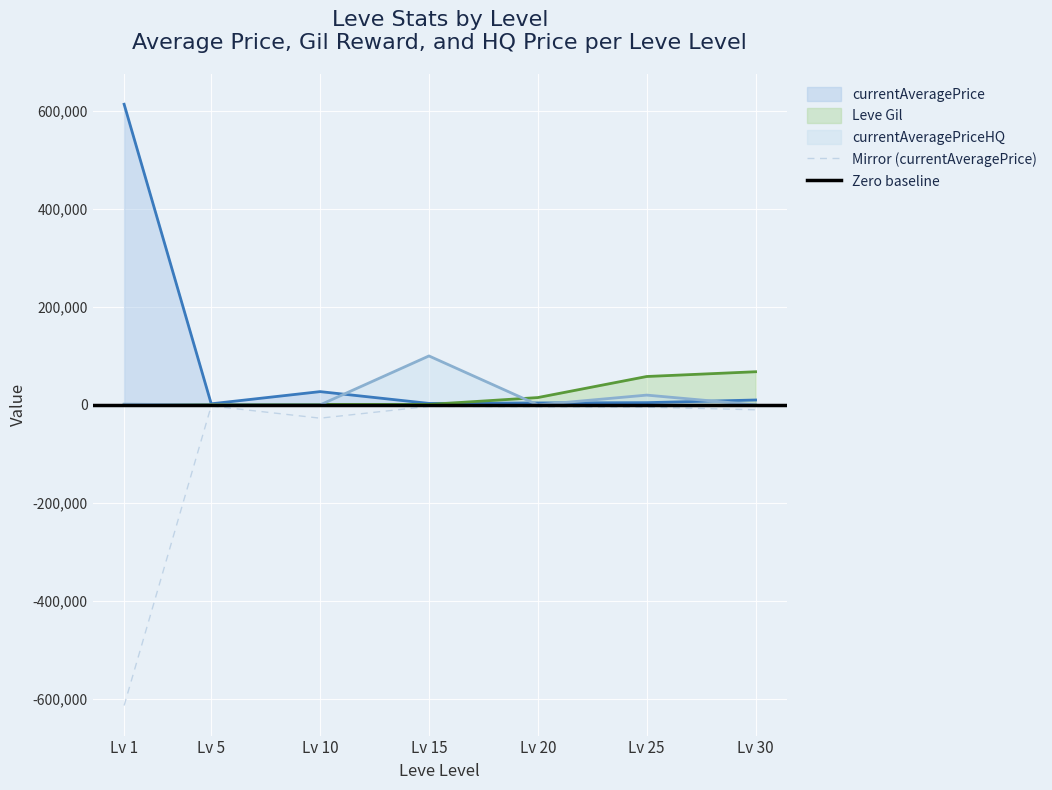

What is the minimum value for Mirror (currentAveragePrice)?

-614254.6